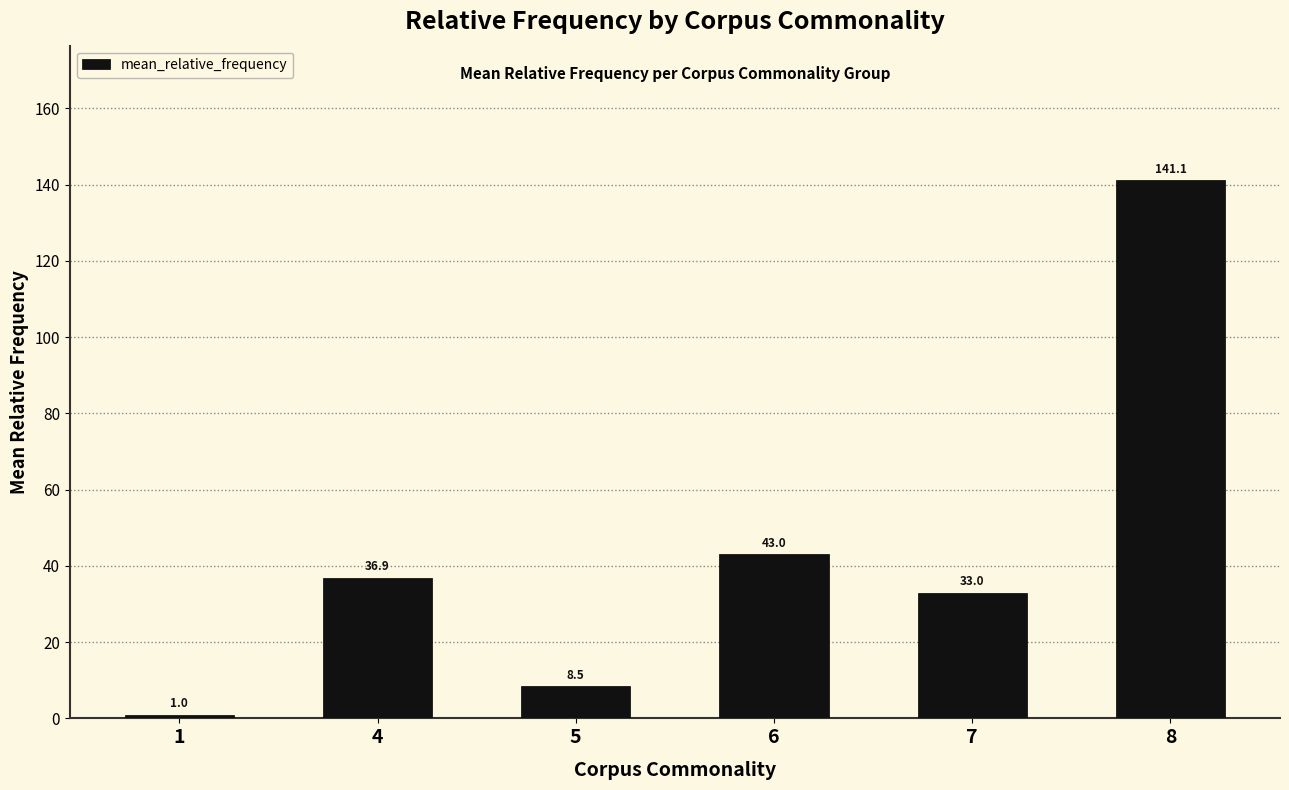

At which category does the chart reach its peak across all series?

8